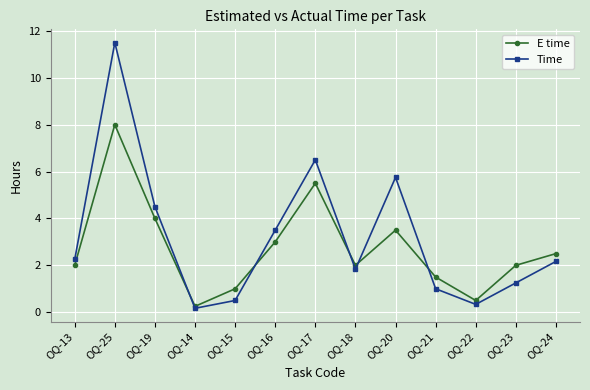

Between OQ-13 and OQ-24, which series saw the biggest shift?

E time